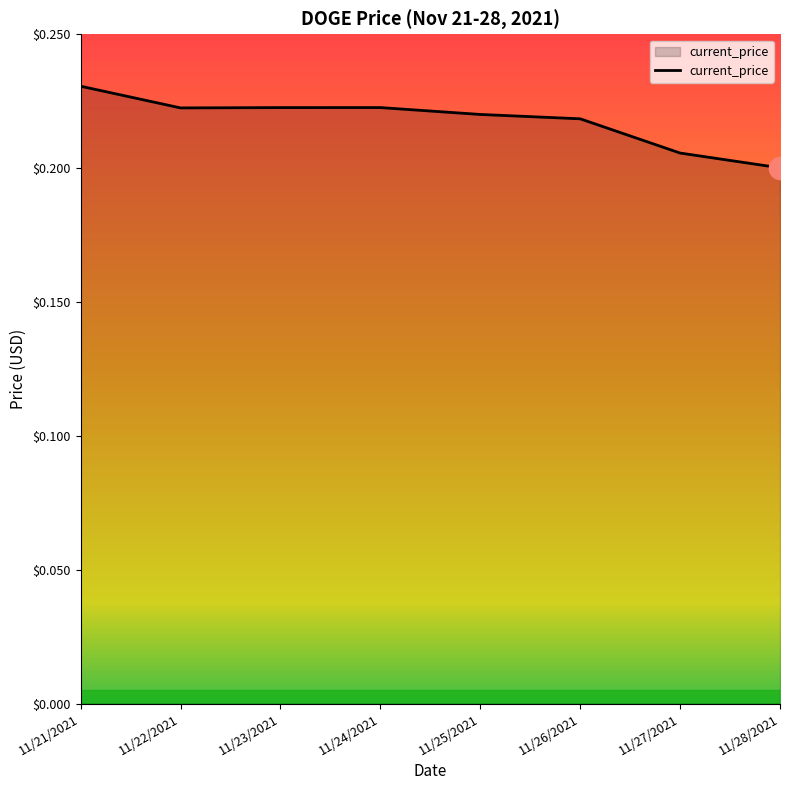

True or false: the data has more than 0 interior local peaks.

True